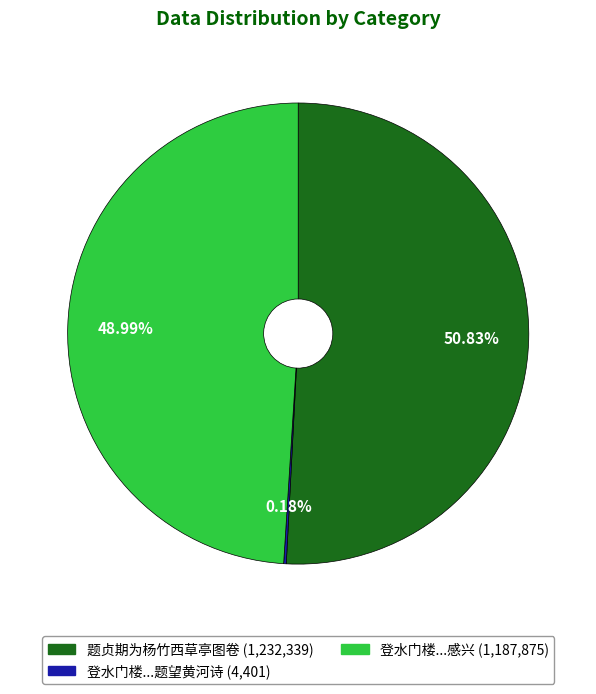

What percentage do 登水门楼见亡友张贞期题望黄河诗因以感兴 and 登水门楼见亡友张贞期题望黄河诗 together represent?

49.2%